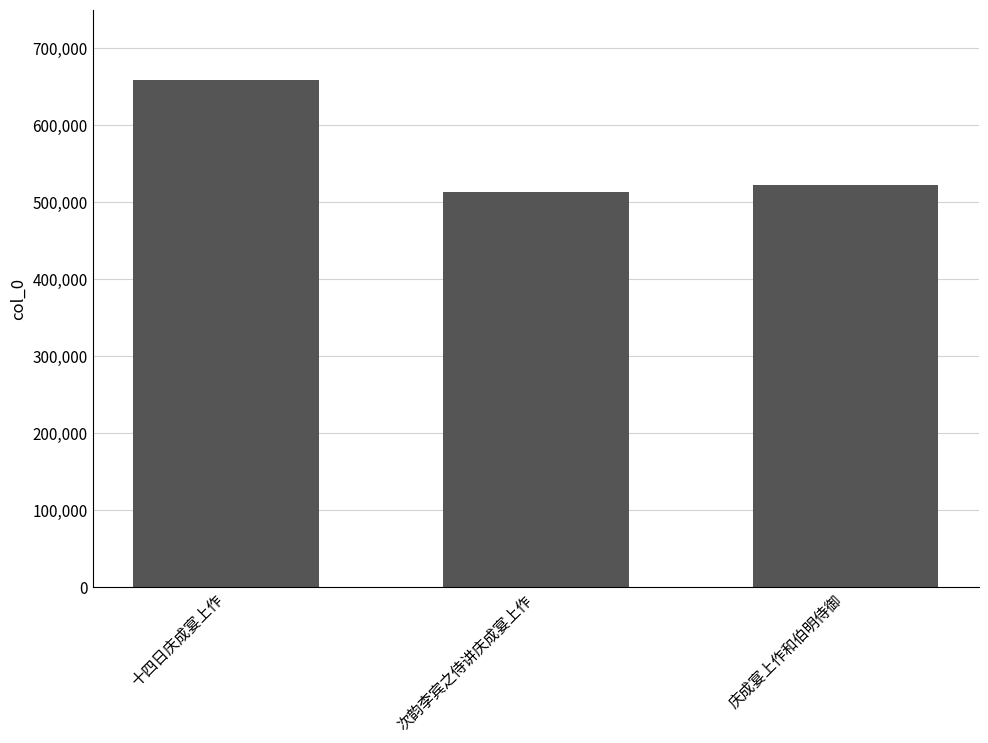

What value does the data have at 次韵李宾之侍讲庆成宴上作?

513586